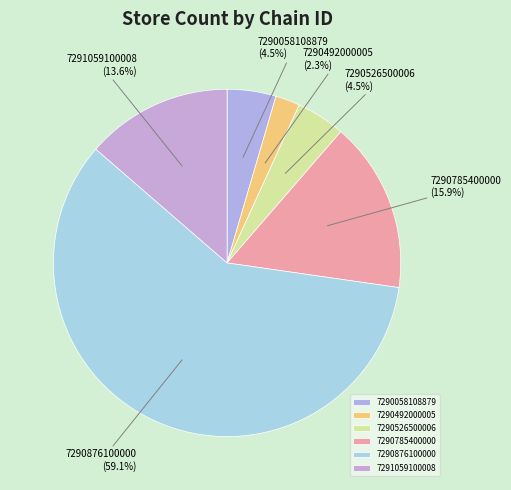

What percentage is the 7290785400000 slice, to the nearest percent?

16%